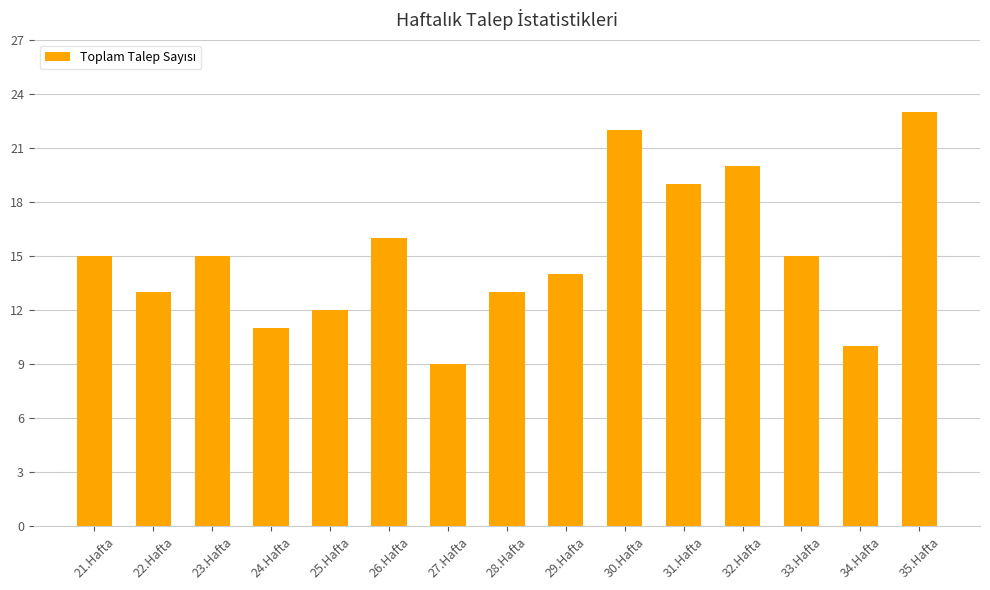

What position from the right is 34.Hafta?

2